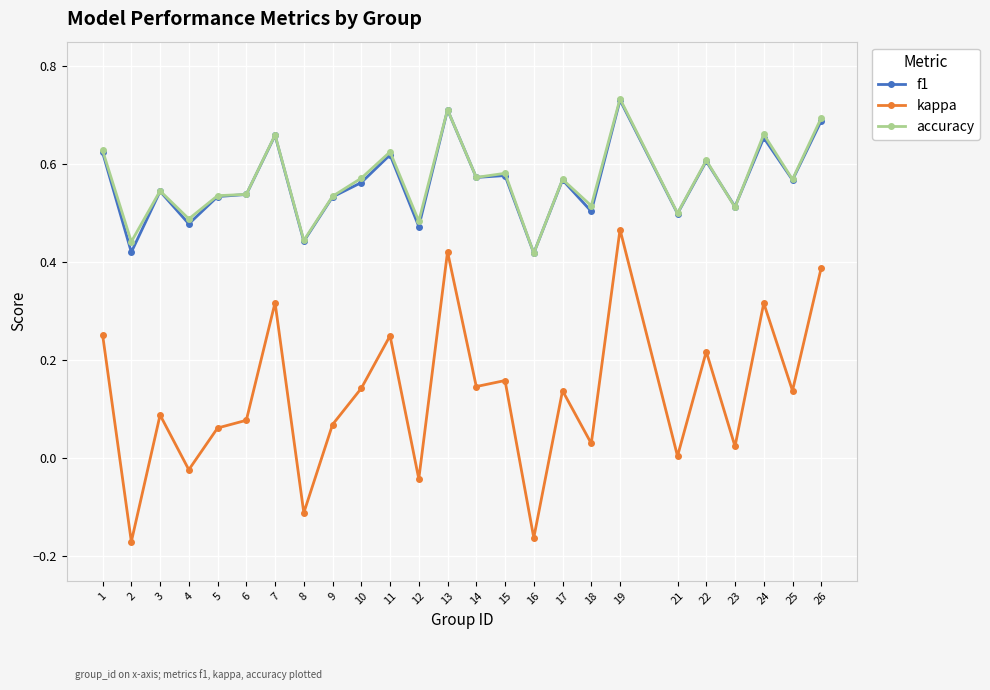

Which label corresponds to the largest value in the chart?

19